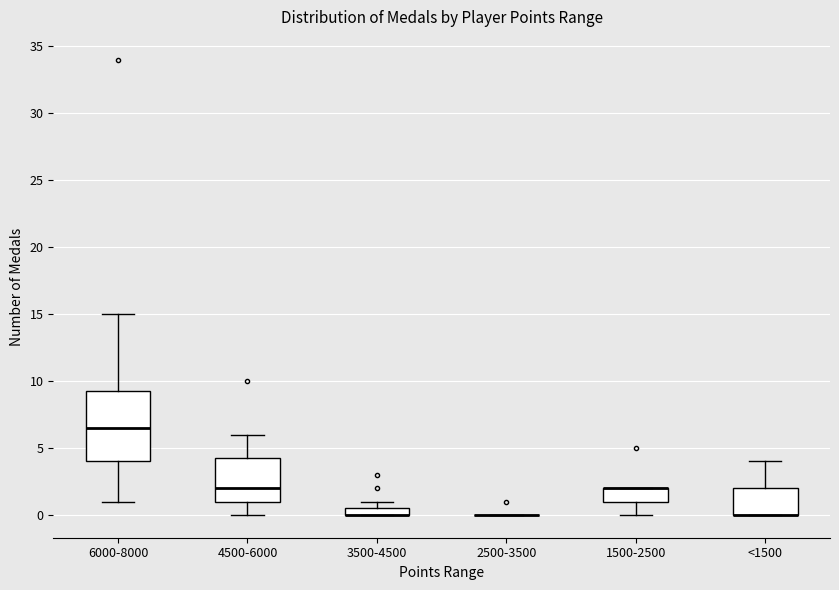

Which box is the tallest, from its lower edge to its upper edge?

6000-8000